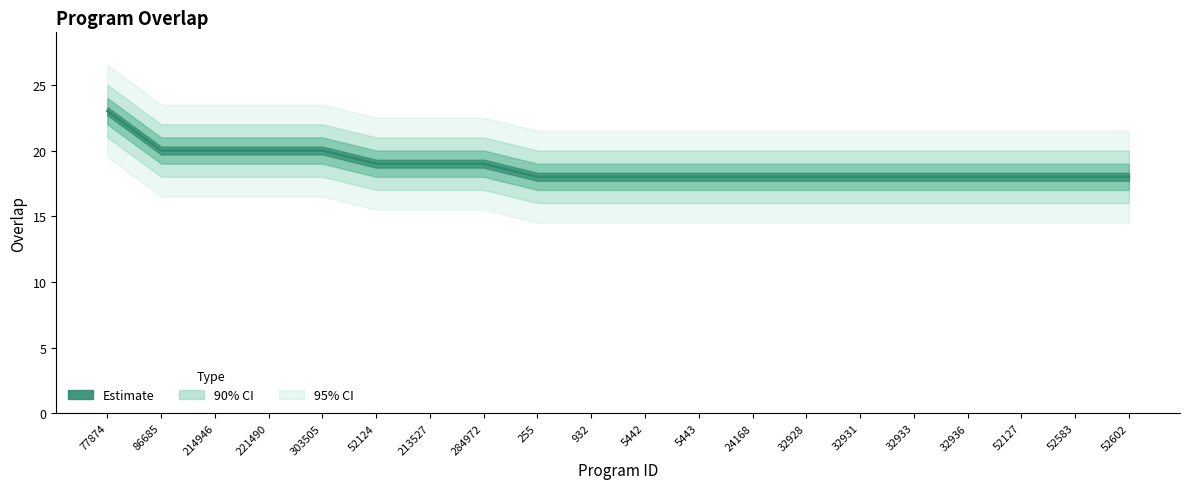

Is it true that the value at 24168 is 18?

True